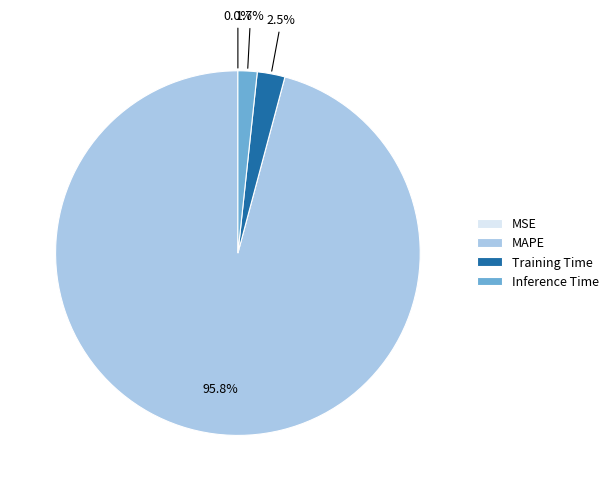

What is the majority slice?

MAPE